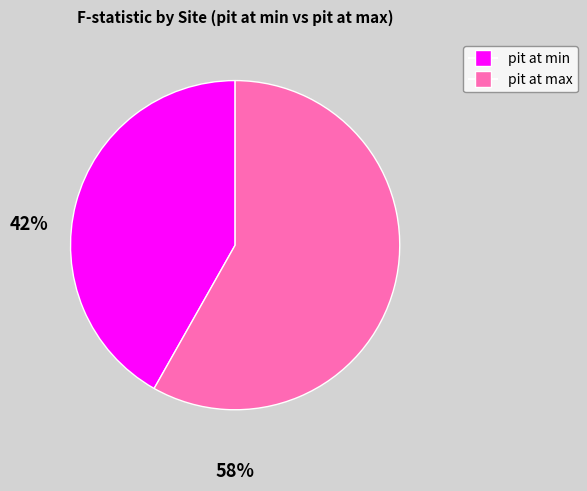

Is there a majority slice in this chart?

Yes